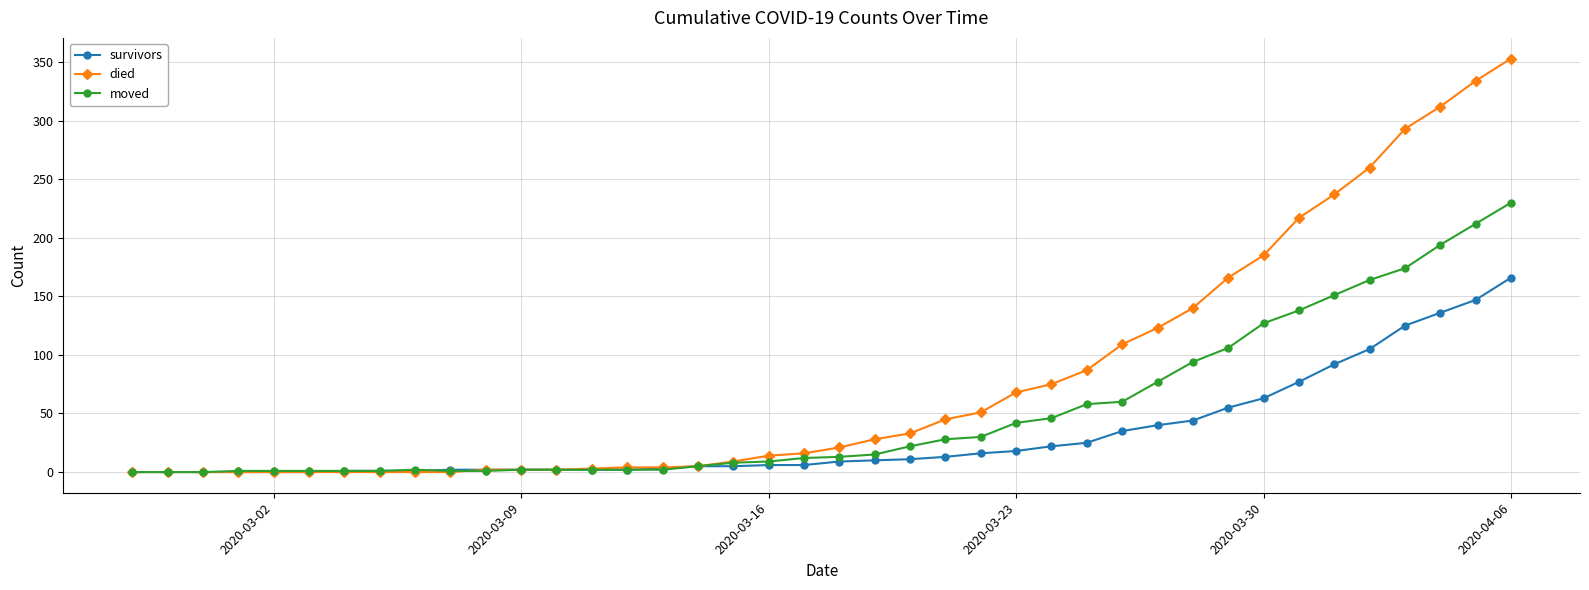

Which series has the largest total across all categories?

died